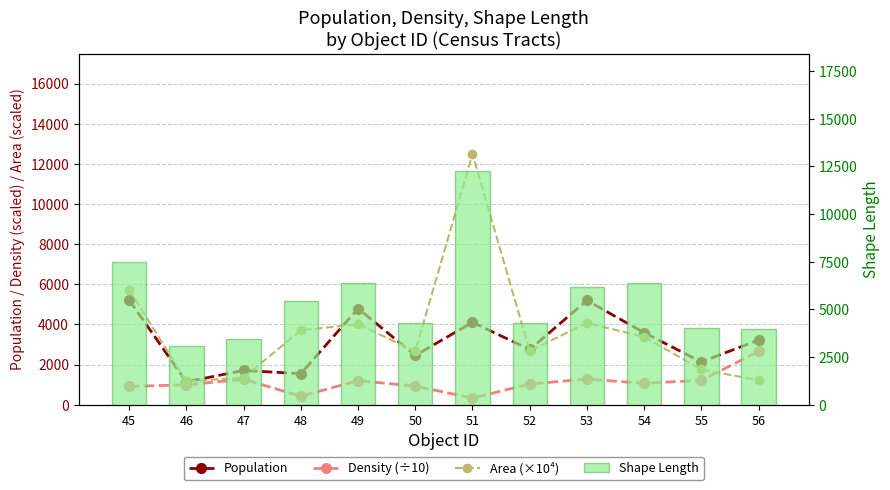

Are the bars grouped side by side (vs. stacked)?

Yes